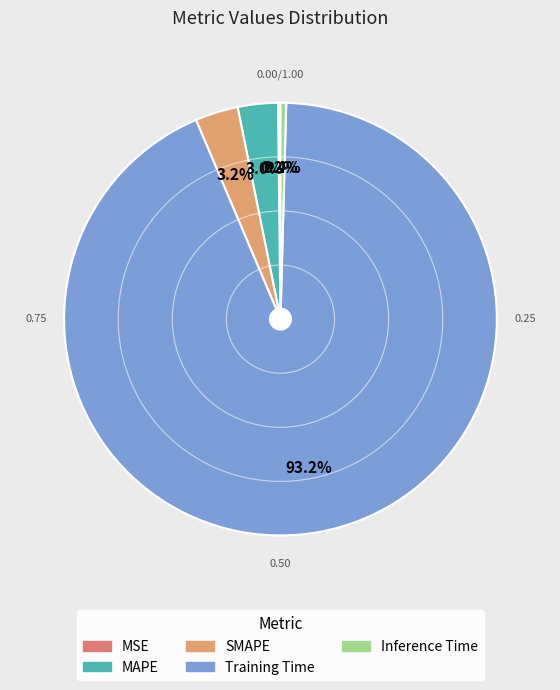

How much of the chart is everything except Inference Time?

99.6%